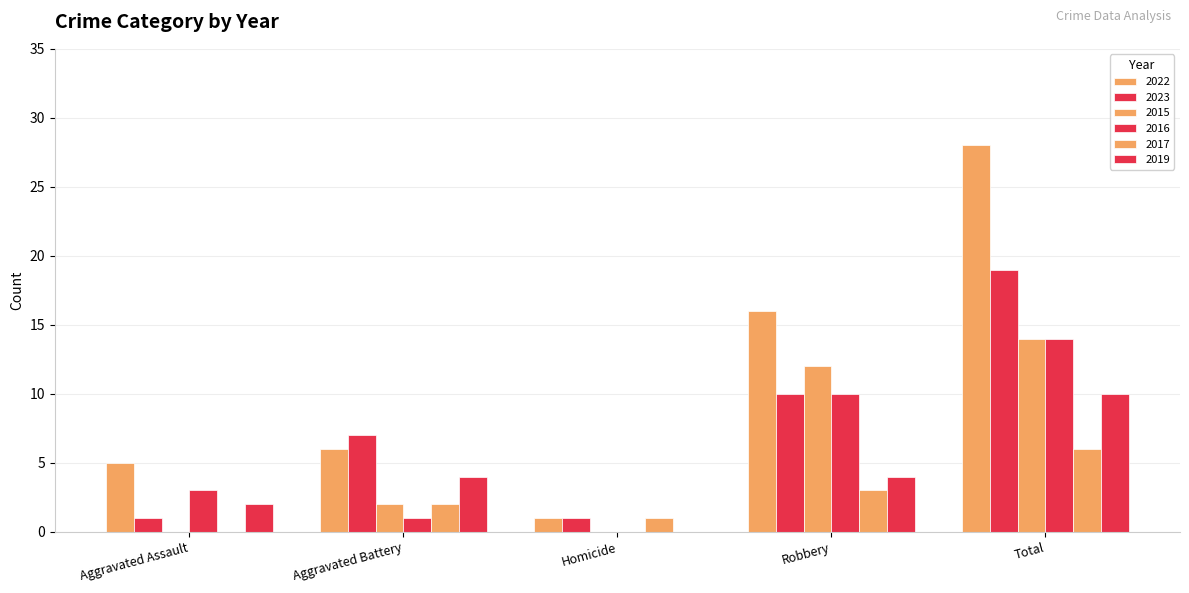

Rank the categories by 2019 value from highest to lowest.

Total, Aggravated Battery, Robbery, Aggravated Assault, Homicide